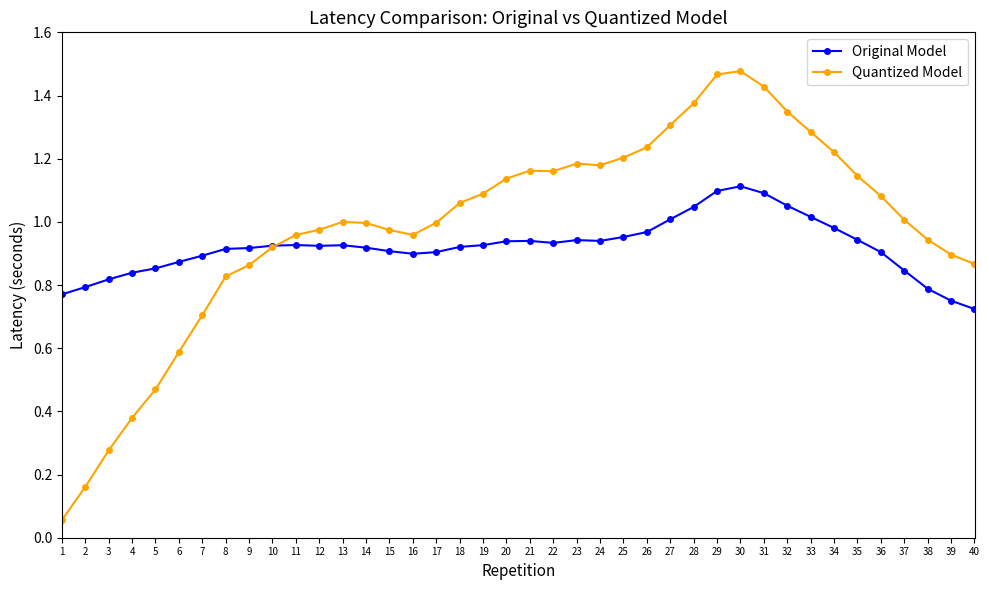

What is the total value across all series at 7?

1.6